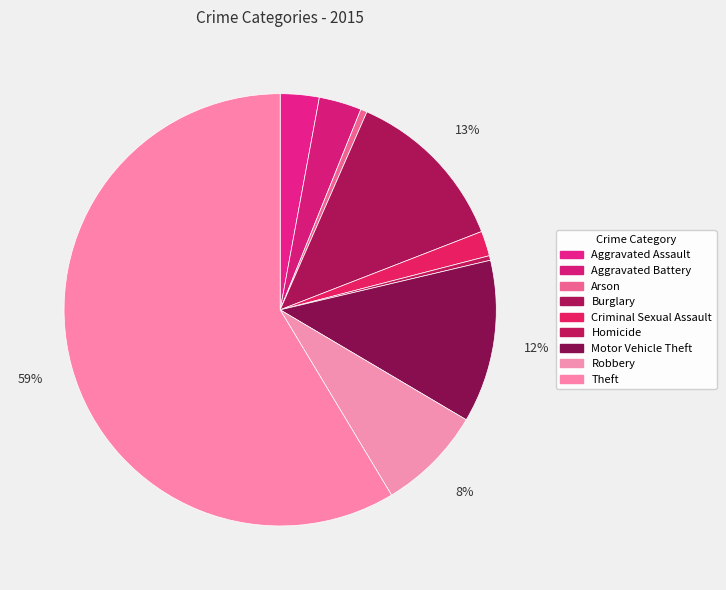

How many slices are in this pie chart?

9